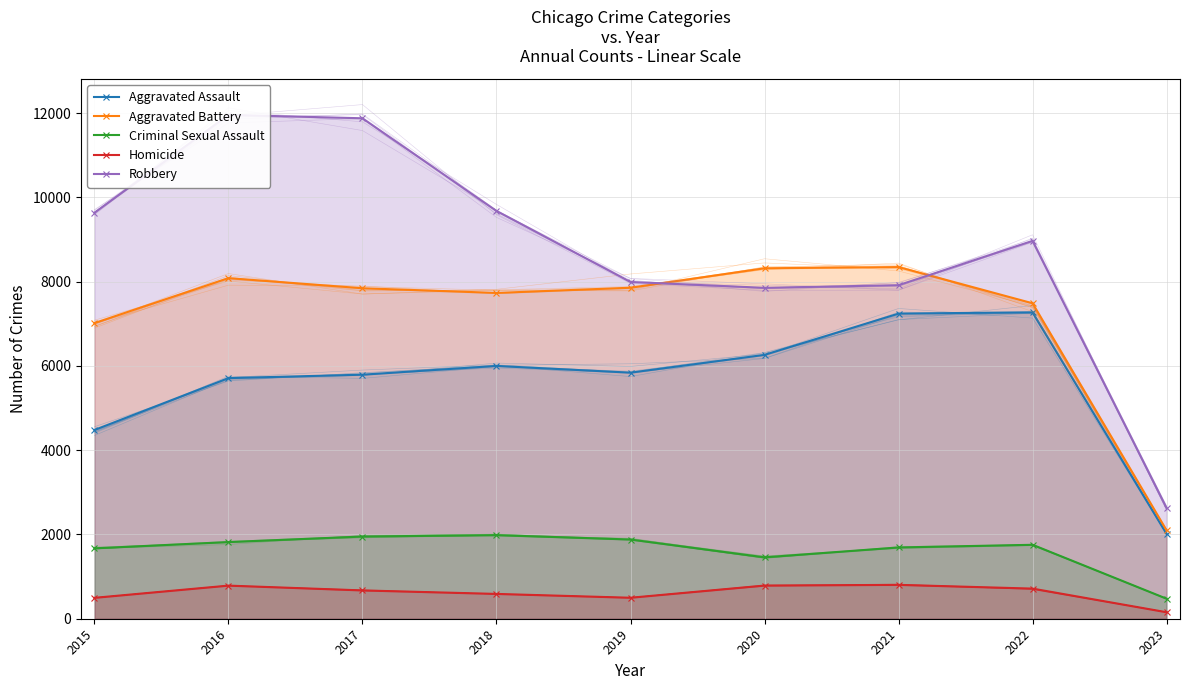

Which category has the highest value across all series?

2016